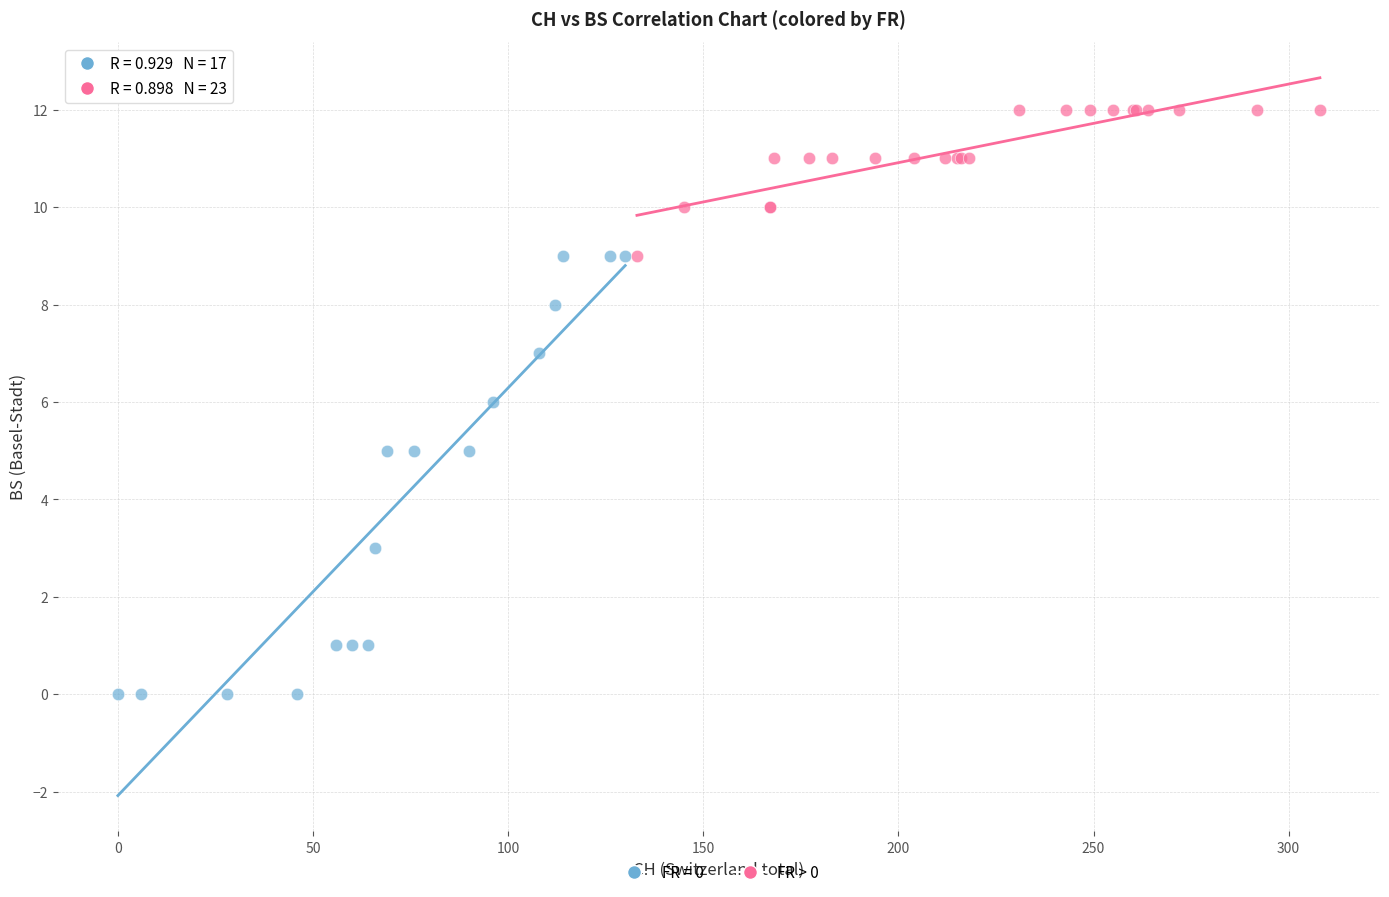

Which series has the widest spread of Y values?

FR = 0